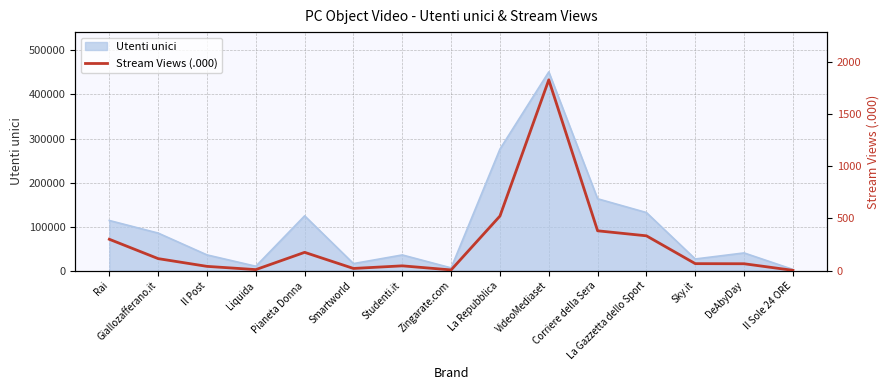

Which category has the highest value across all series?

VideoMediaset